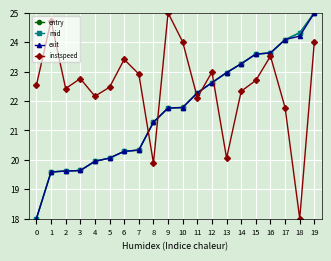

What is the difference between the mid values at 14 and 11?

1.0